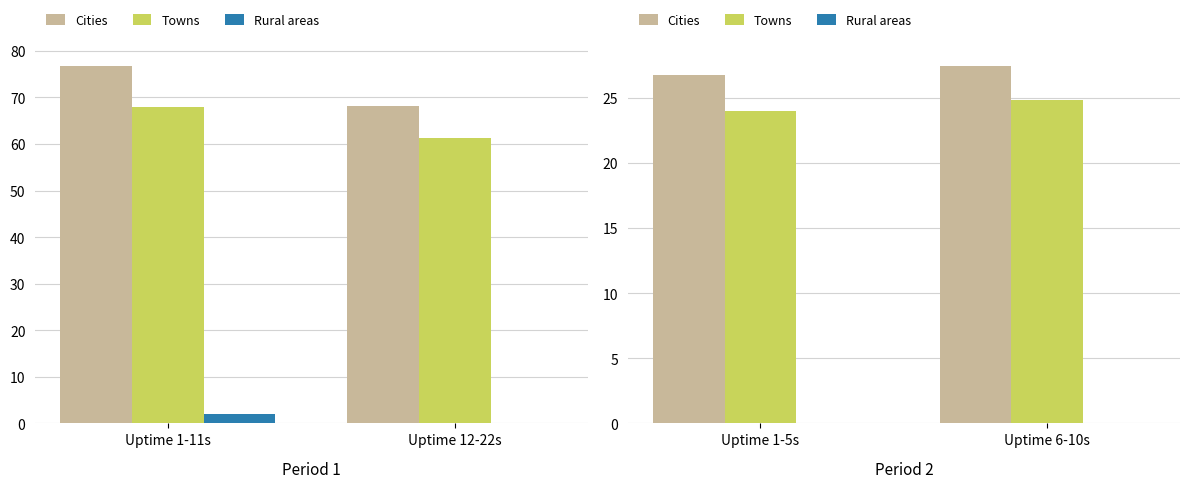

At how many categories does at least one series exceed 2?

2